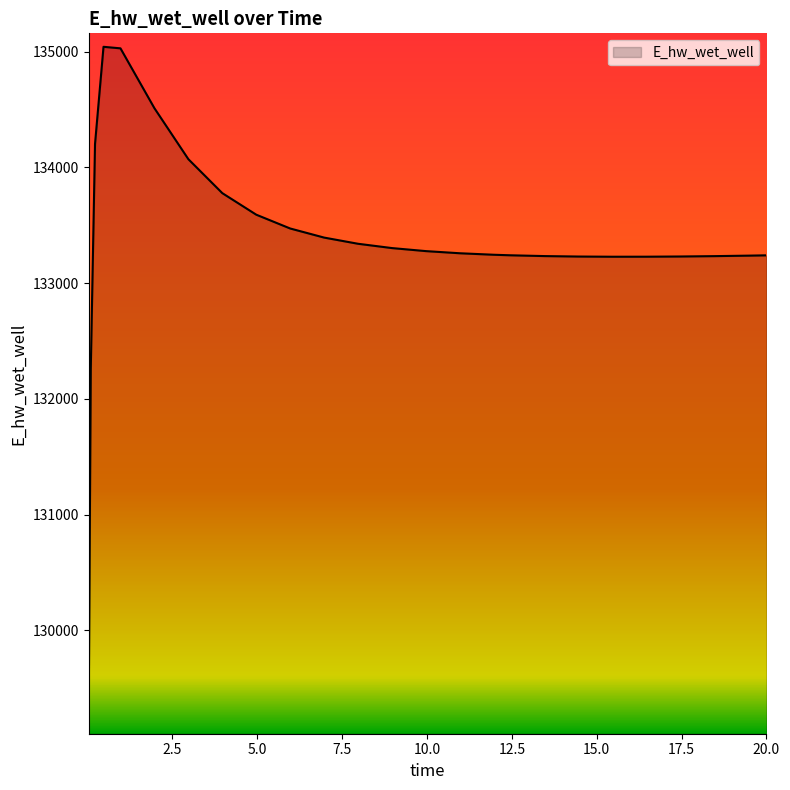

What is the greatest value displayed?

135040.9